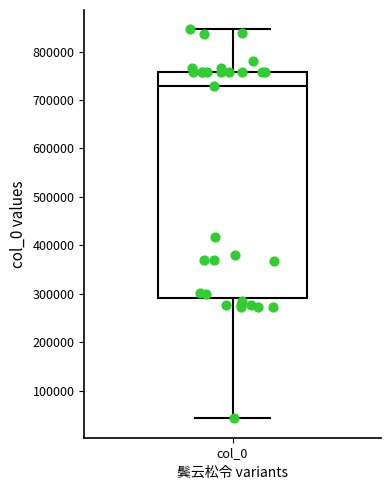

Read this box plot against the y-axis: the position of the median line, the range covered by the box, and the ends of both whiskers. The values are not printed on the chart, so give them approximately, as read against the axis.

median 730000, box 290000 to 760000, whiskers 40000 to 850000